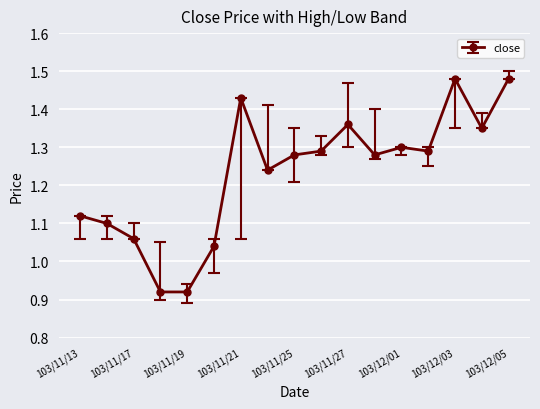

True or false: there are more than 0 points higher than both neighbors.

True